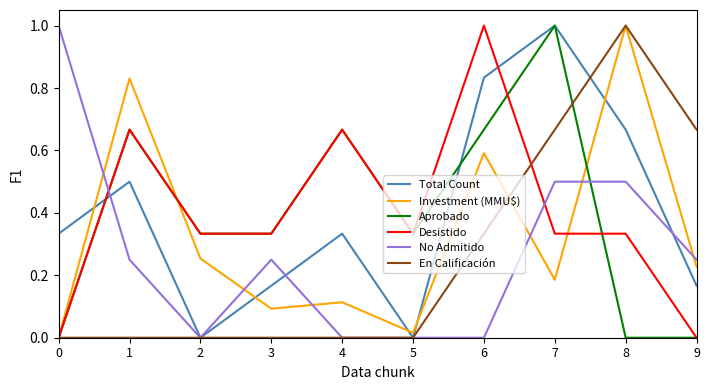

How many No Admitido values are between 0 and 1?

10